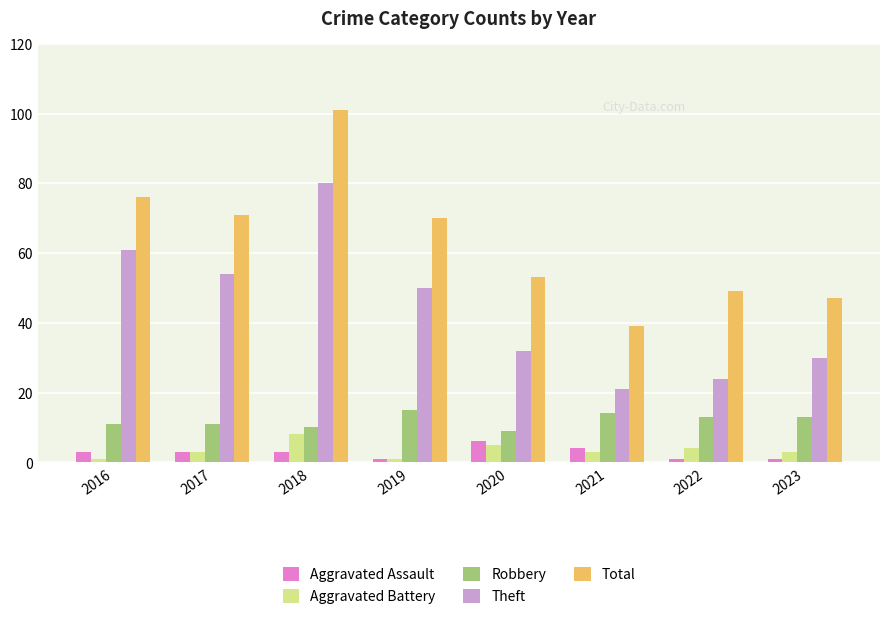

The Aggravated Battery series shows 8 at 2018. True or false?

True